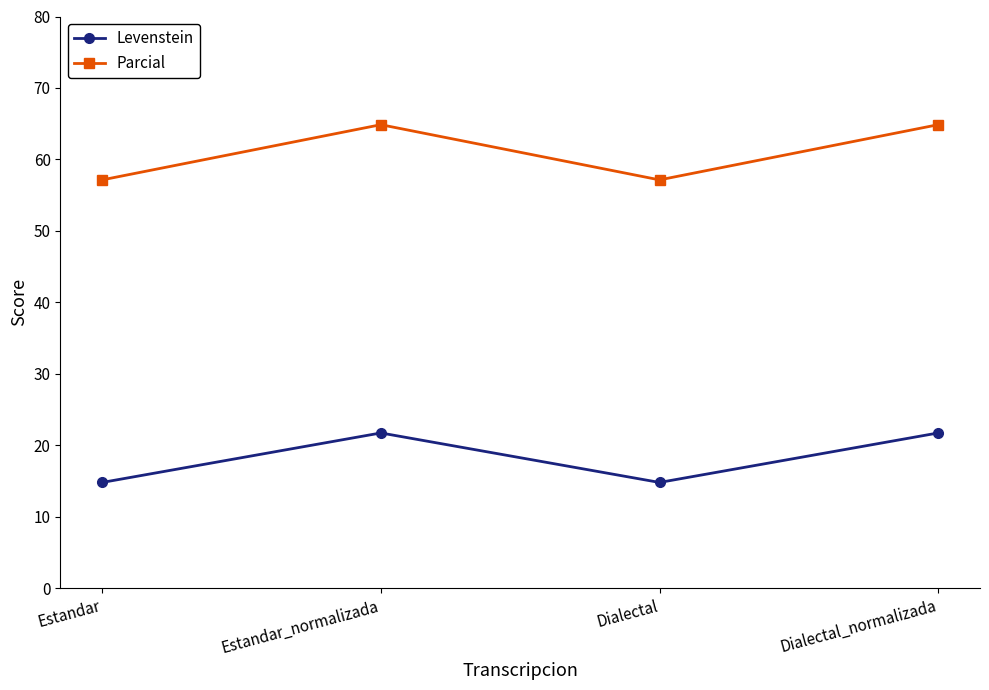

Count the Levenstein values in the range 14 to 21.

2